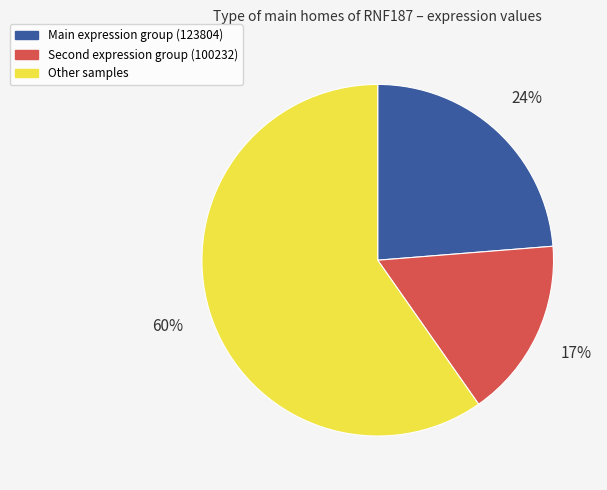

To the nearest percent, what is the average slice percentage?

33%